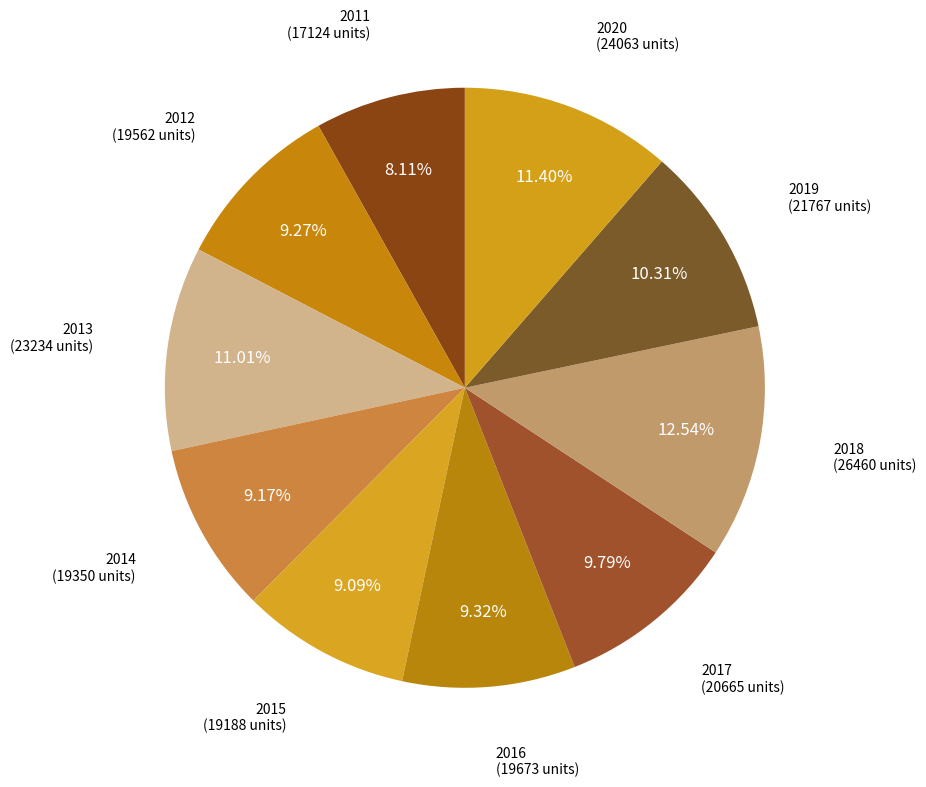

Is there any slice that represents more than half of the pie?

No